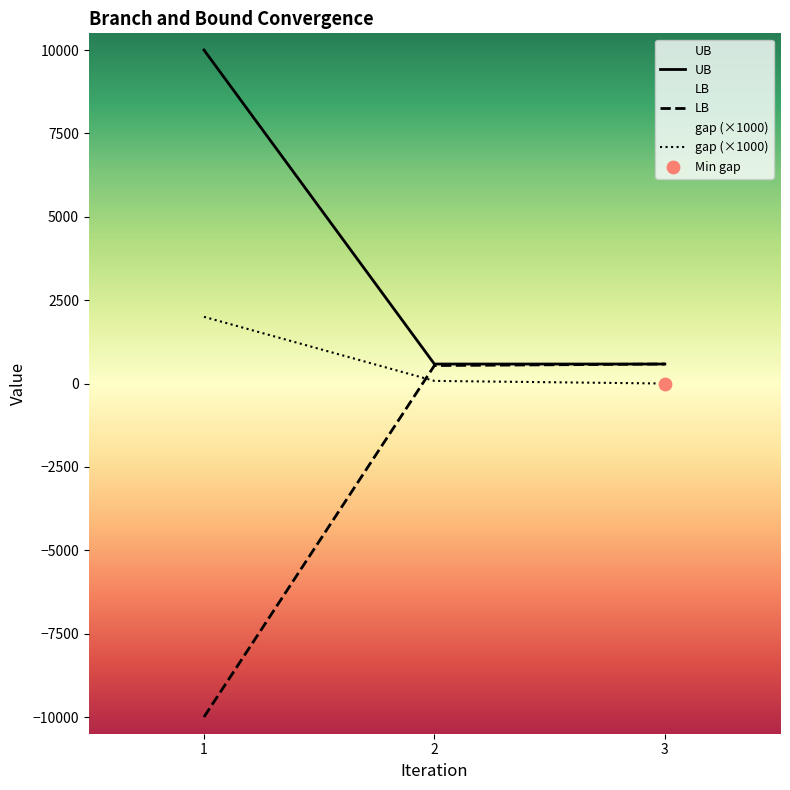

Is the value of UB at 2 greater than the value of gap (×1000) at 1?

No